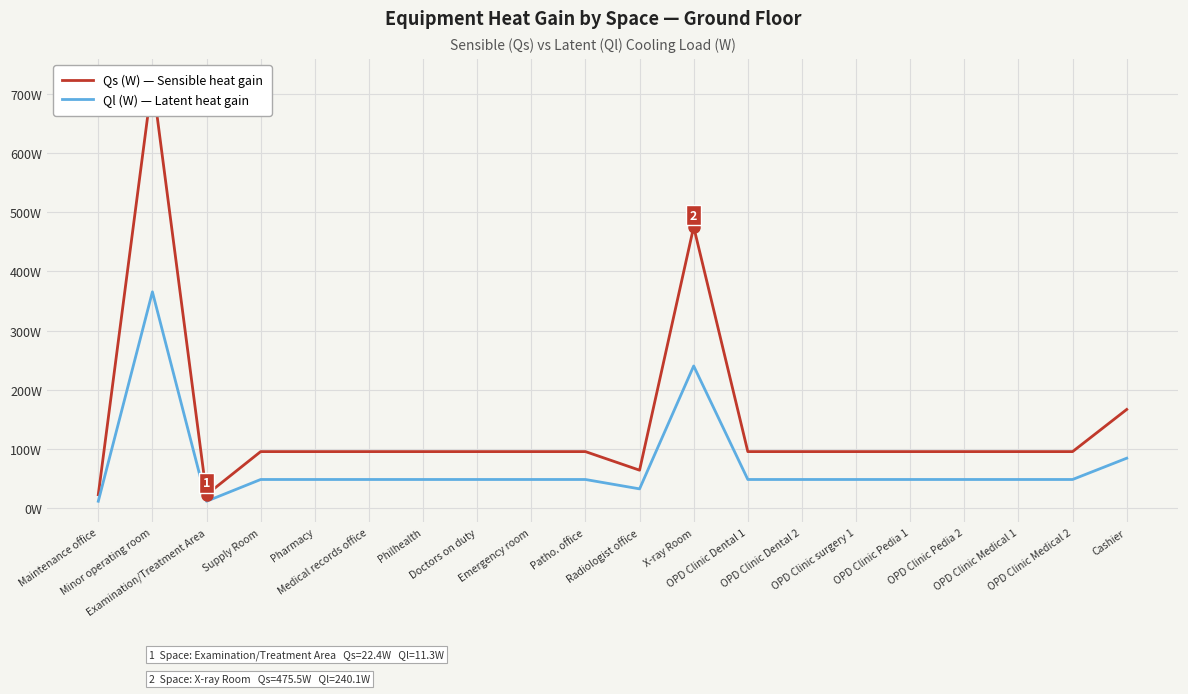

At which label does Qs (W) — Sensible heat gain first exceed 95?

Minor operating room